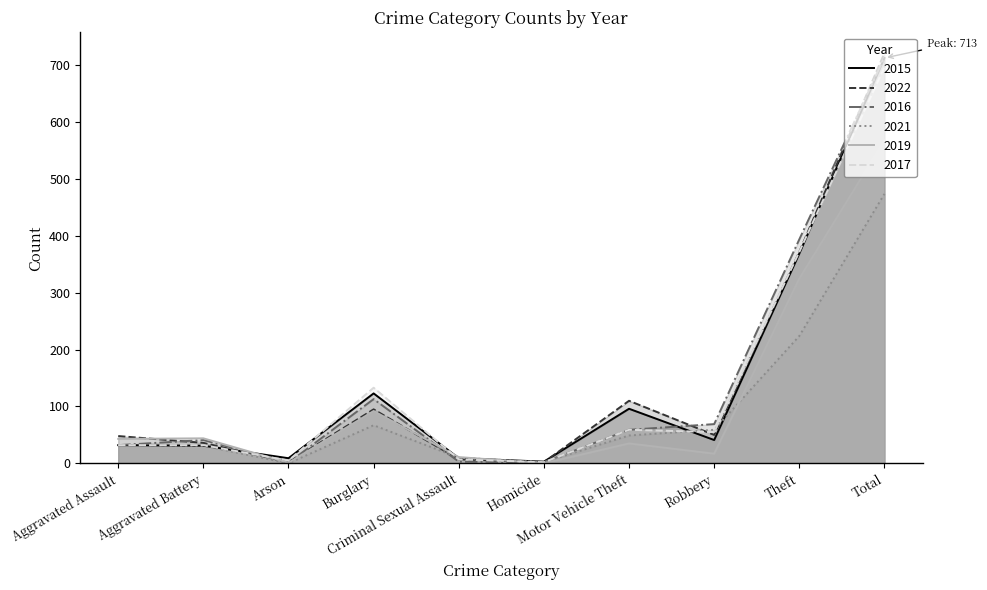

Reading right to left, list all the values displayed in this chart.

2015: 713	369	41	96	3	9	123	9	31	32
2022: 722	372	50	110	2	7	95	2	36	48
2016: 714	394	69	59	2	3	113	1	41	32
2021: 474	224	59	49	2	10	67	0	31	32
2019: 568	325	17	35	0	11	92	1	44	43
2017: 697	372	55	59	2	7	133	5	32	32